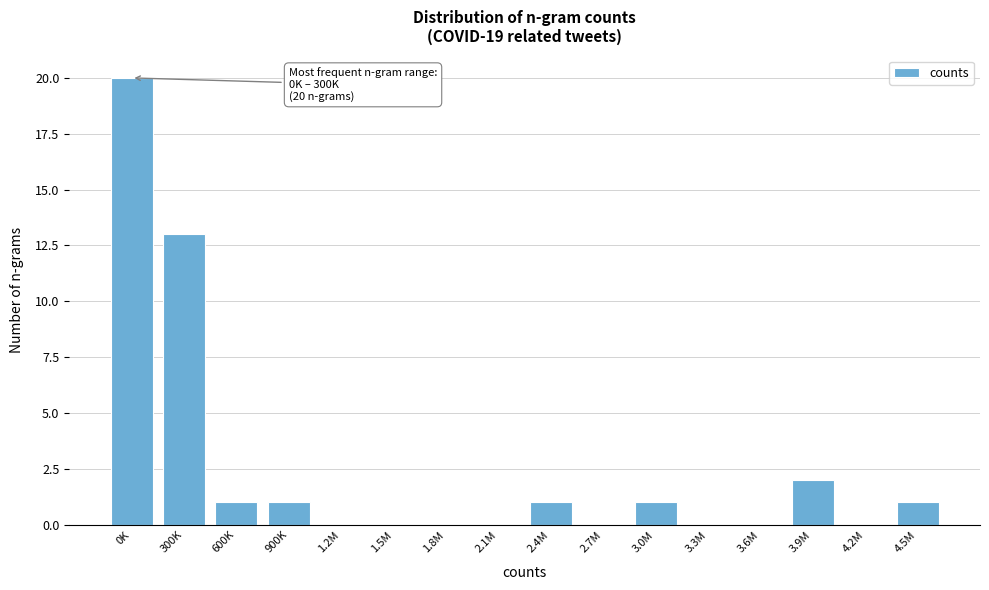

Reading right to left, transcribe all the data shown in this chart.

4.5M=1	4.2M=0	3.9M=2	3.6M=0	3.3M=0	3.0M=1	2.7M=0	2.4M=1	2.1M=0	1.8M=0	1.5M=0	1.2M=0	900K=1	600K=1	300K=13	0K=20